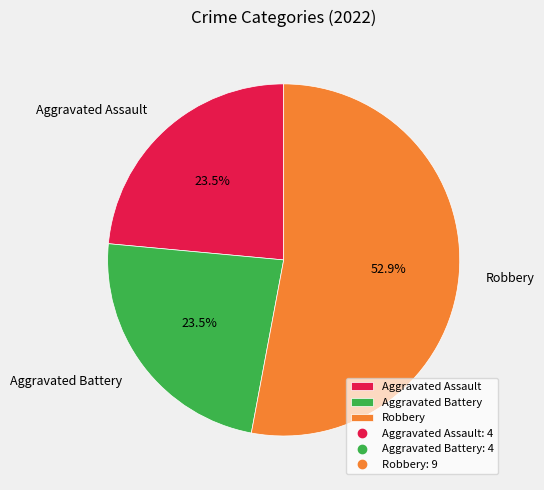

What portion of the pie excludes Aggravated Assault?

76.5%